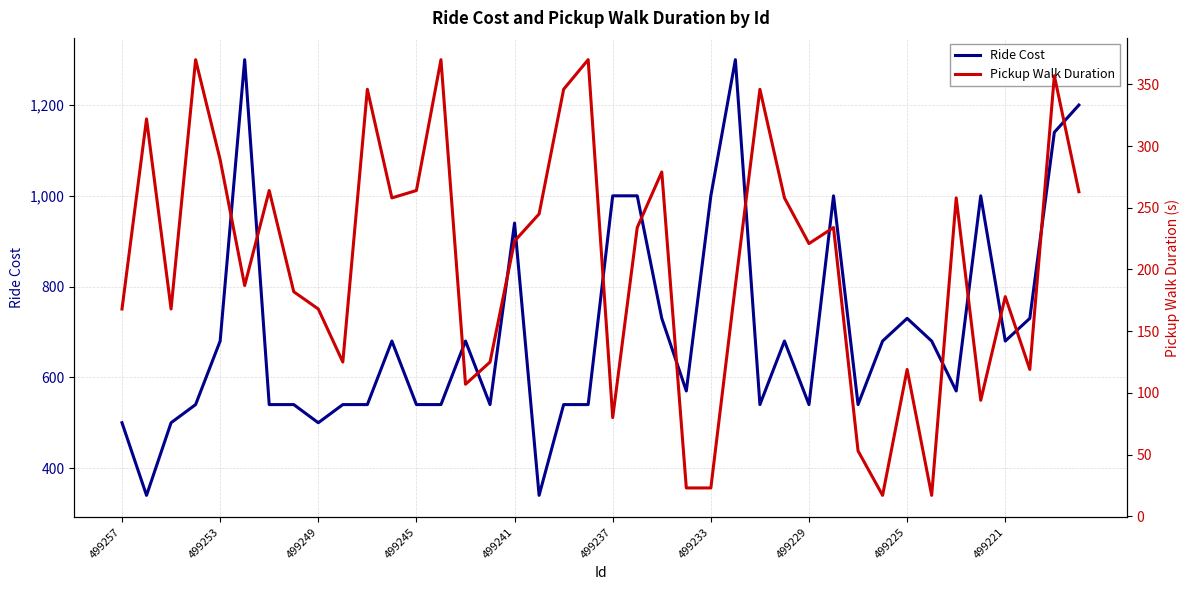

The value of Ride Cost at 499237 is 1000. True or false?

True